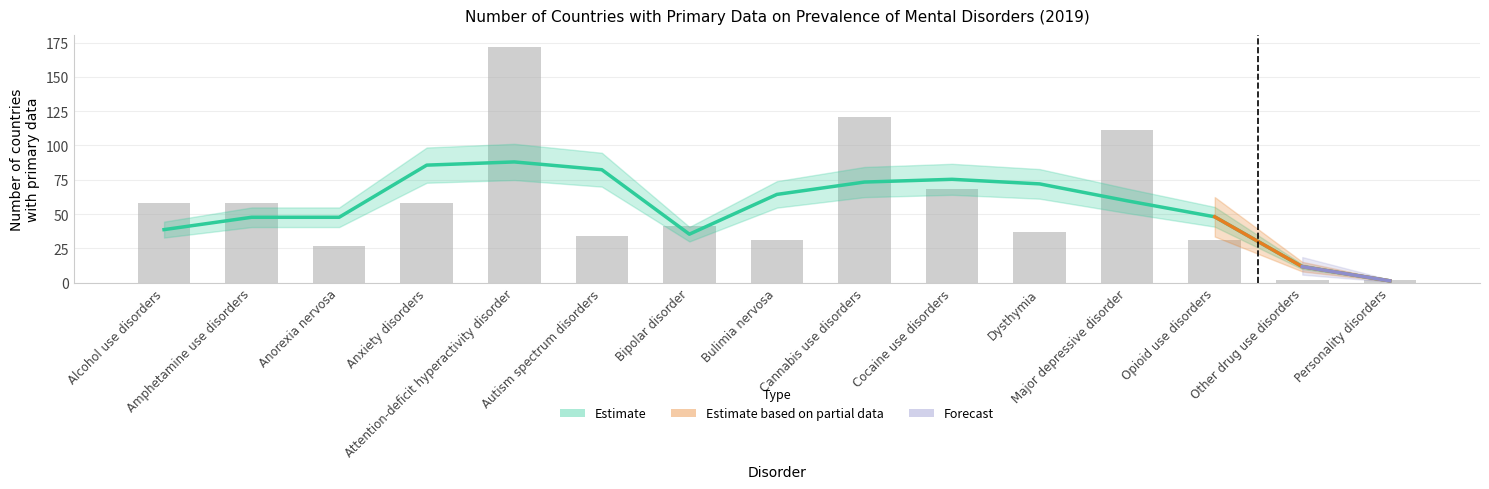

How many data points are less than 41?

7